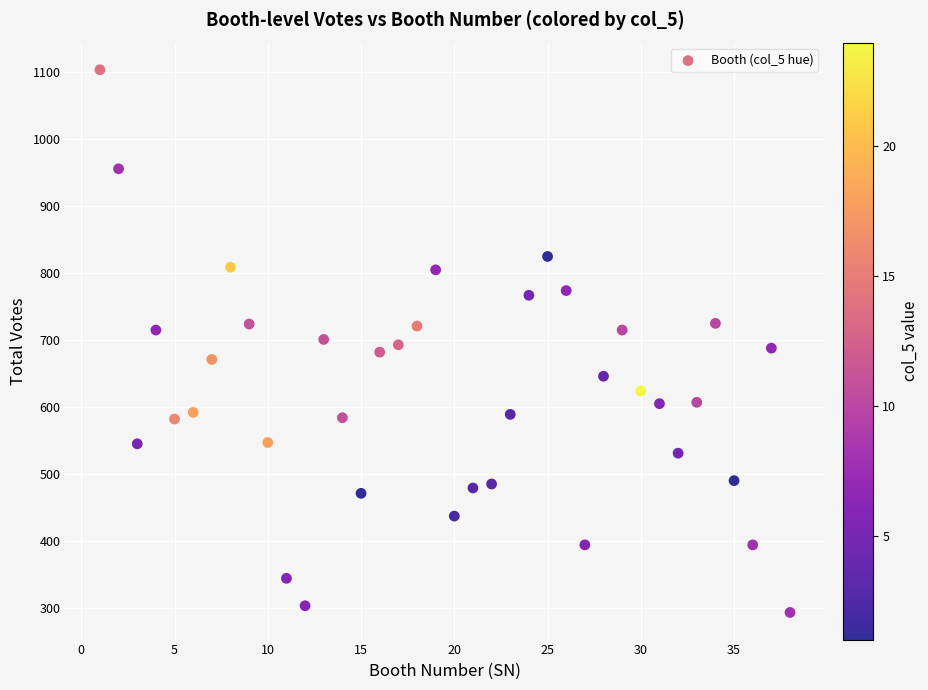

What is the range of Y values (max minus min)?

811